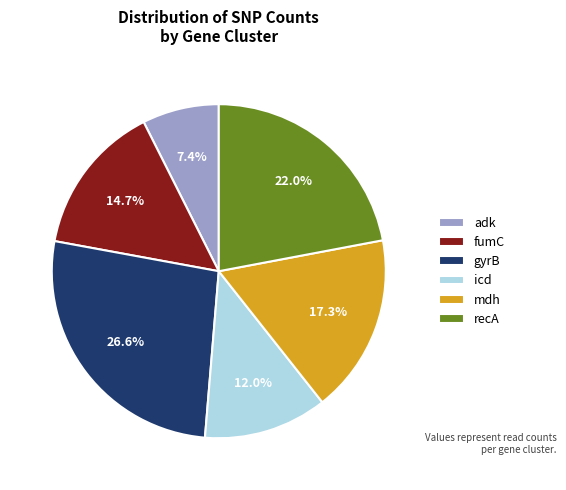

Which slice is the smallest?

adk